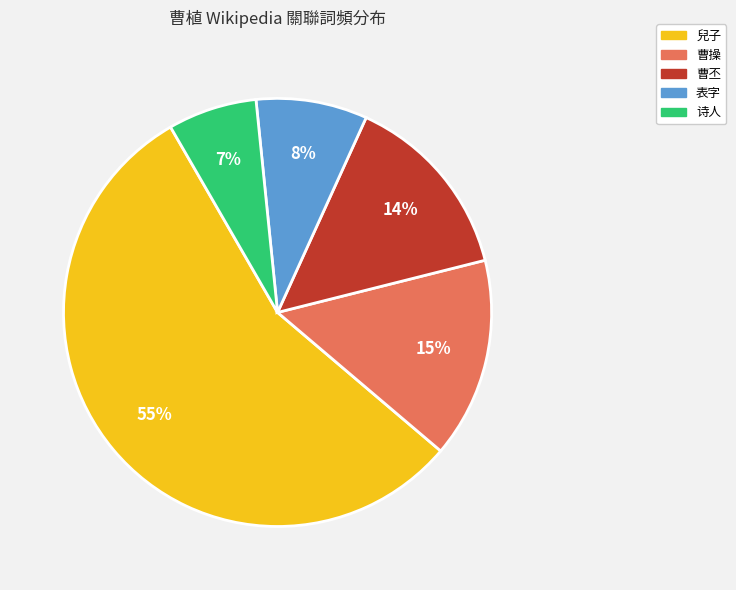

Which has a higher value, 表字 or 兒子?

兒子